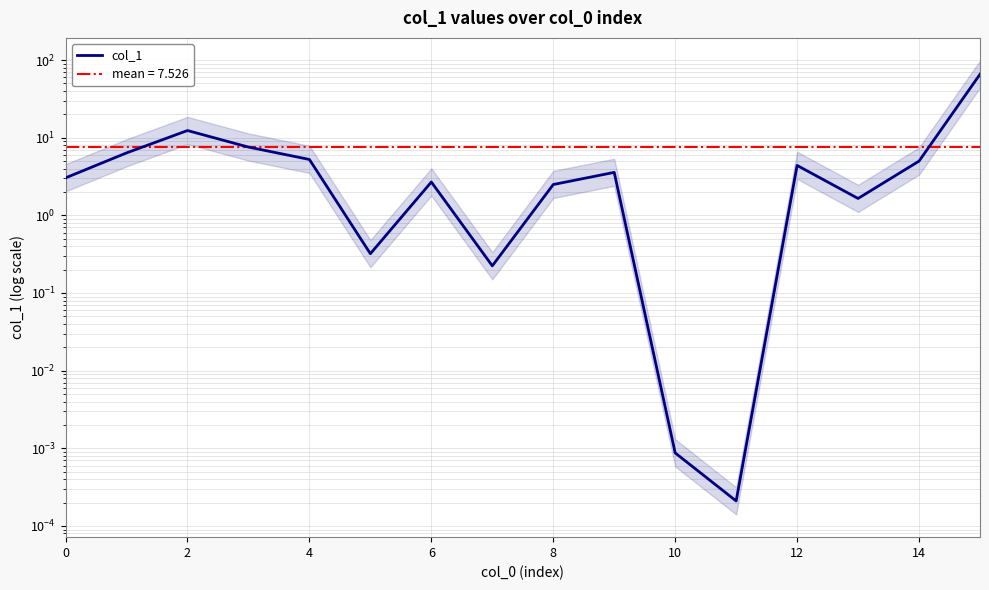

At which category does the chart reach its minimum across all series?

11